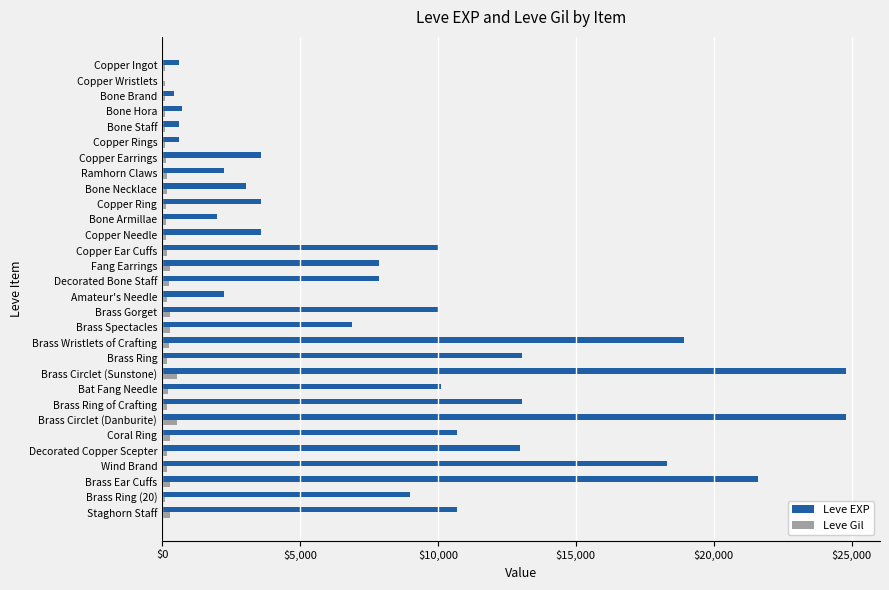

How many data points does each series have?

30